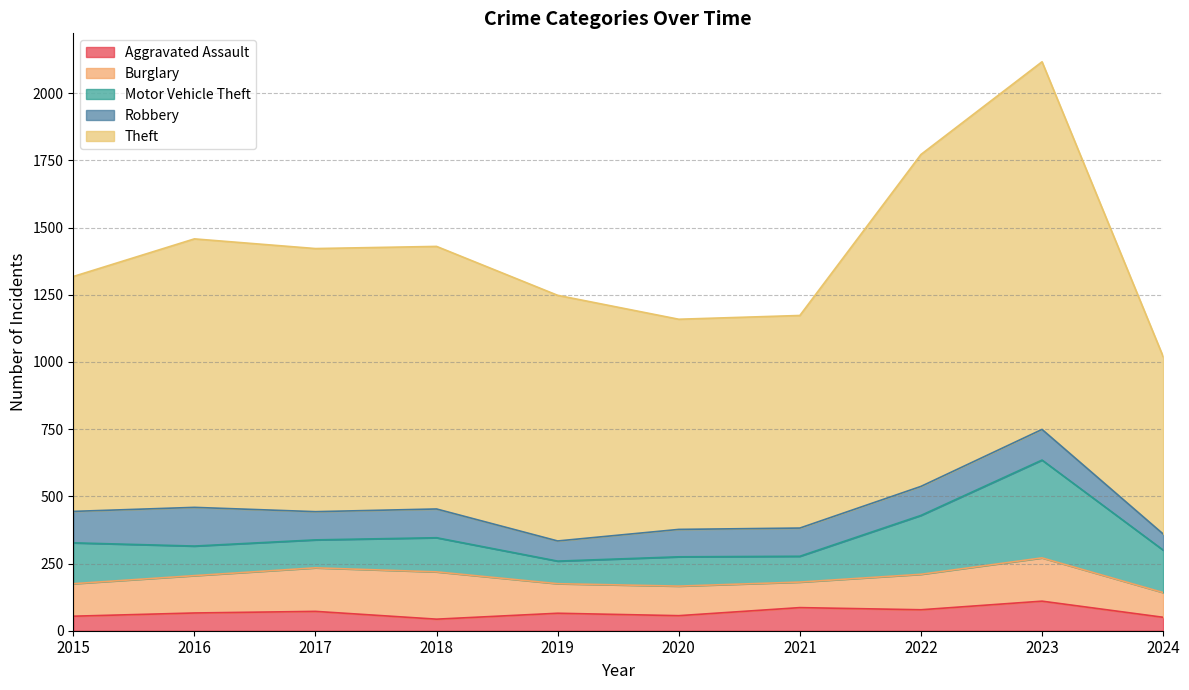

In Aggravated Assault, how many points are higher than both neighbors (excluding endpoints)?

4